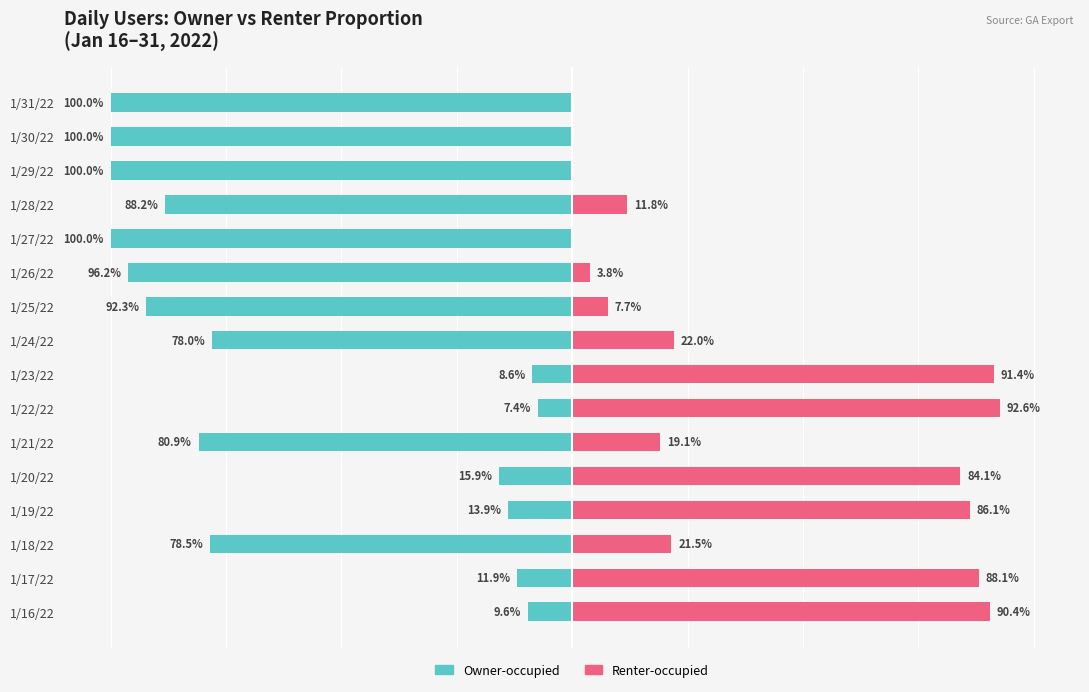

What is the difference between the second highest and second lowest values in the Owner-occupied series?

91.4